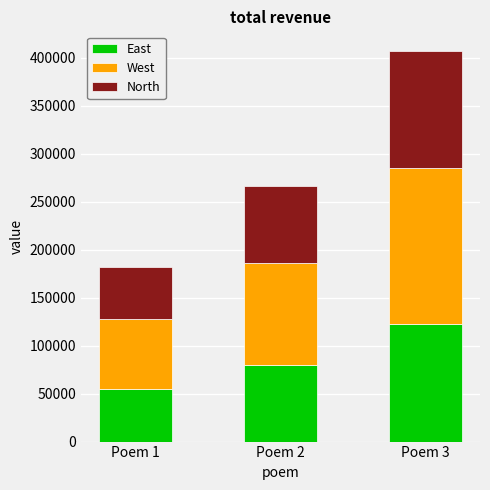

Reading right to left, list the values for the East series.

Poem 3=122094.9	Poem 2=79758.6	Poem 1=54620.4